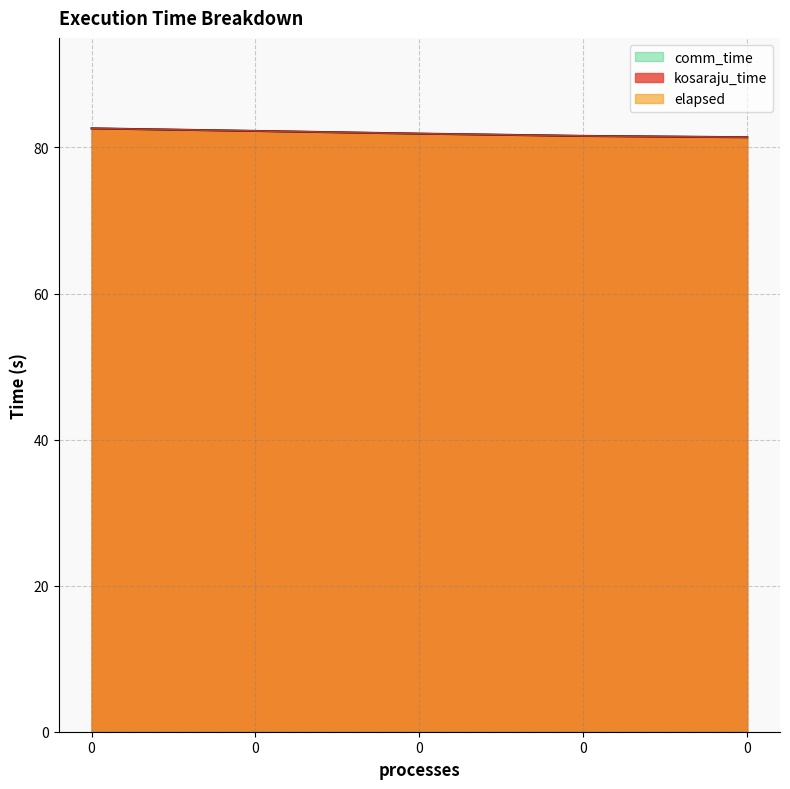

True or false: kosaraju_time and elapsed cross at least once.

False